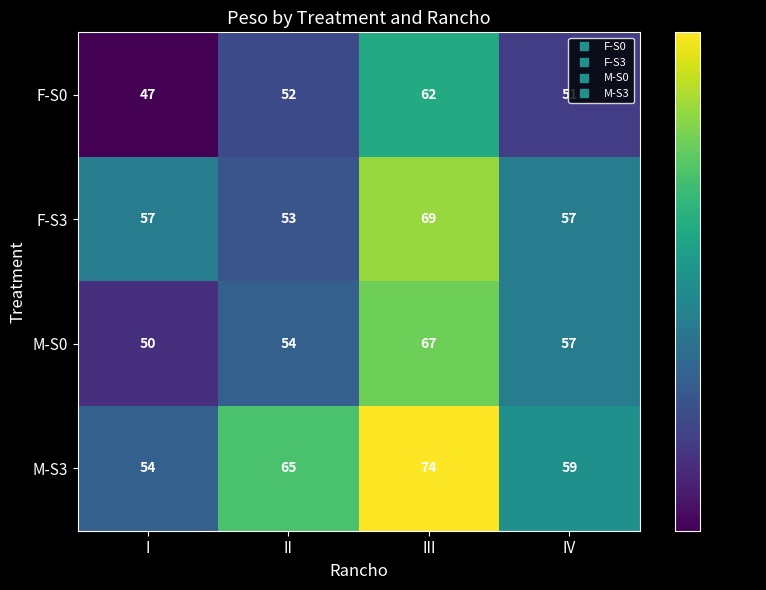

What is the total value across all series at III?

272